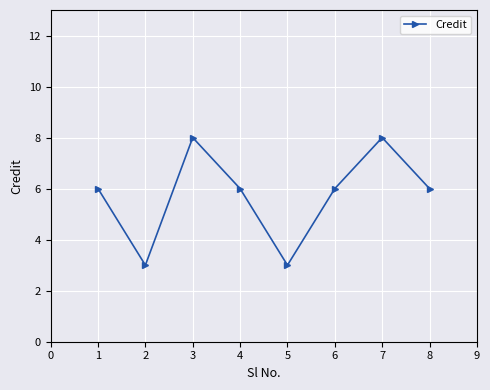

The chart shows a value of 4 at 5. True or false?

False